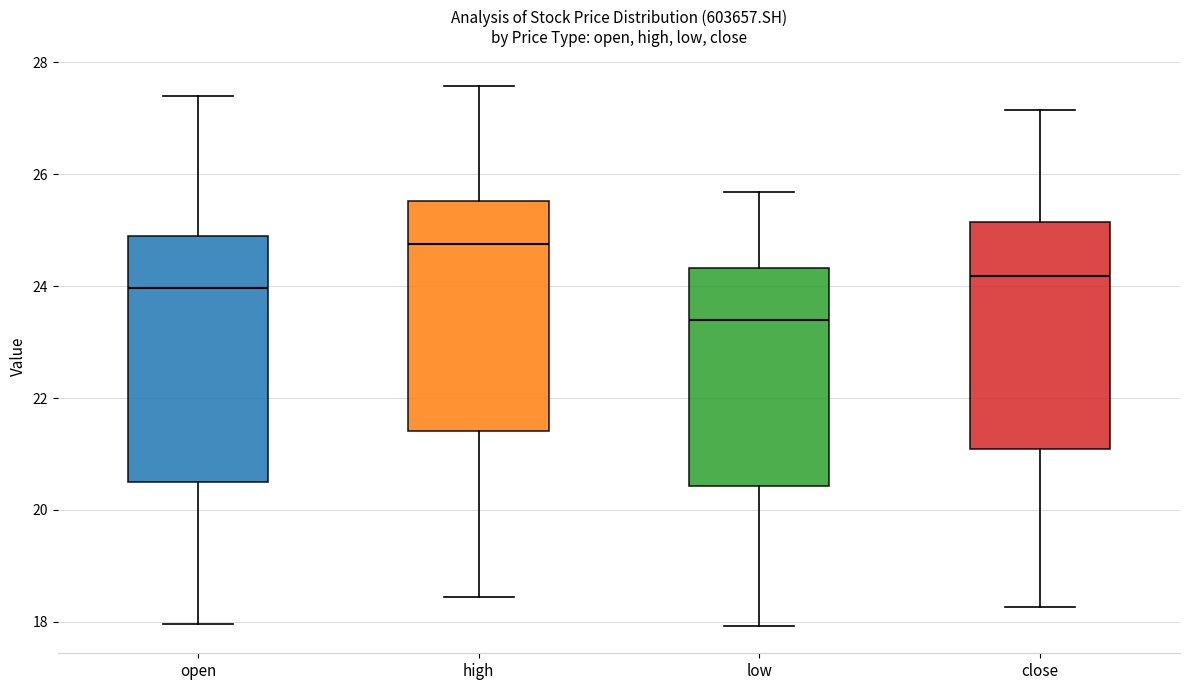

Reading left to right, read every box against the y-axis: the position of its median line, the range the box covers, and the ends of its whiskers. The values are not printed on the chart, so give them approximately, as read against the axis.

open: median 24.0, box 20.6 to 24.8, whiskers 18.0 to 27.4
high: median 24.8, box 21.4 to 25.6, whiskers 18.4 to 27.6
low: median 23.4, box 20.4 to 24.4, whiskers 18.0 to 25.6
close: median 24.2, box 21.0 to 25.2, whiskers 18.2 to 27.2